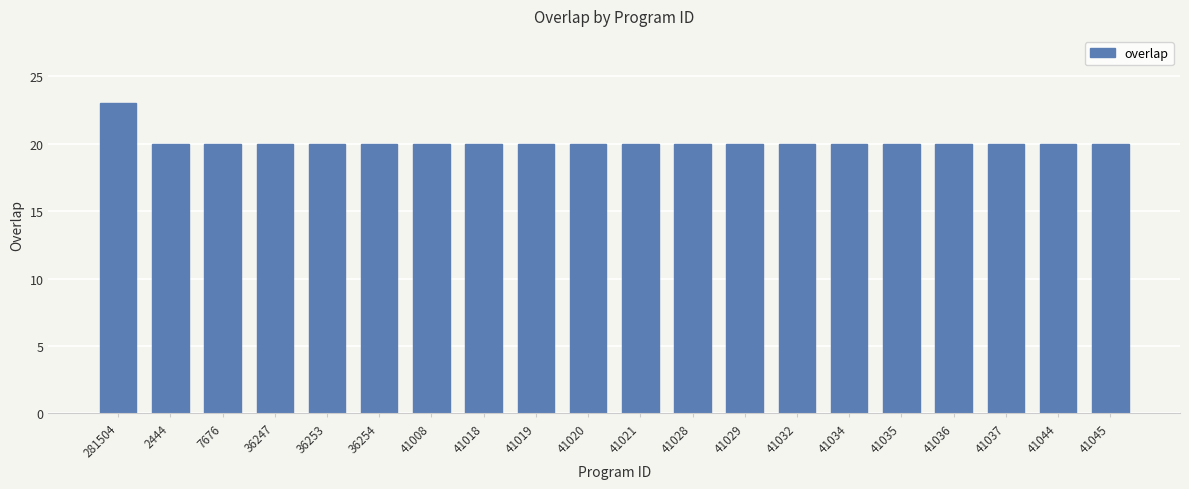

What is the smallest value displayed?

20